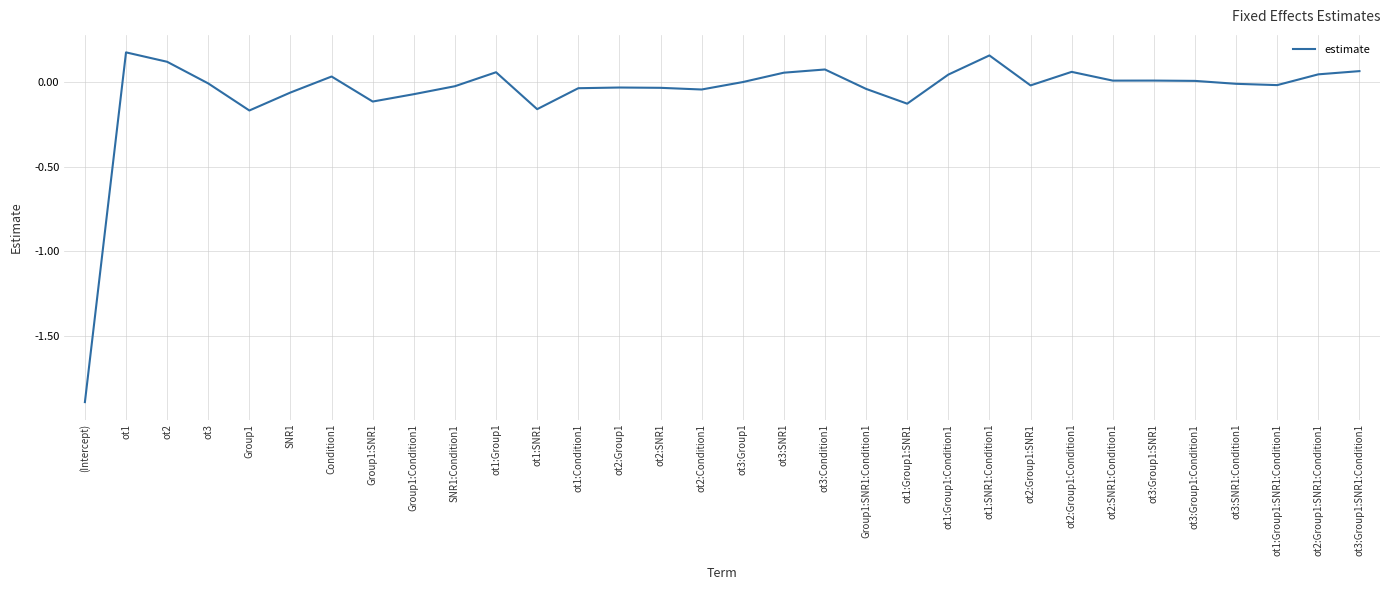

What is the difference between the maximum and minimum values?

2.1